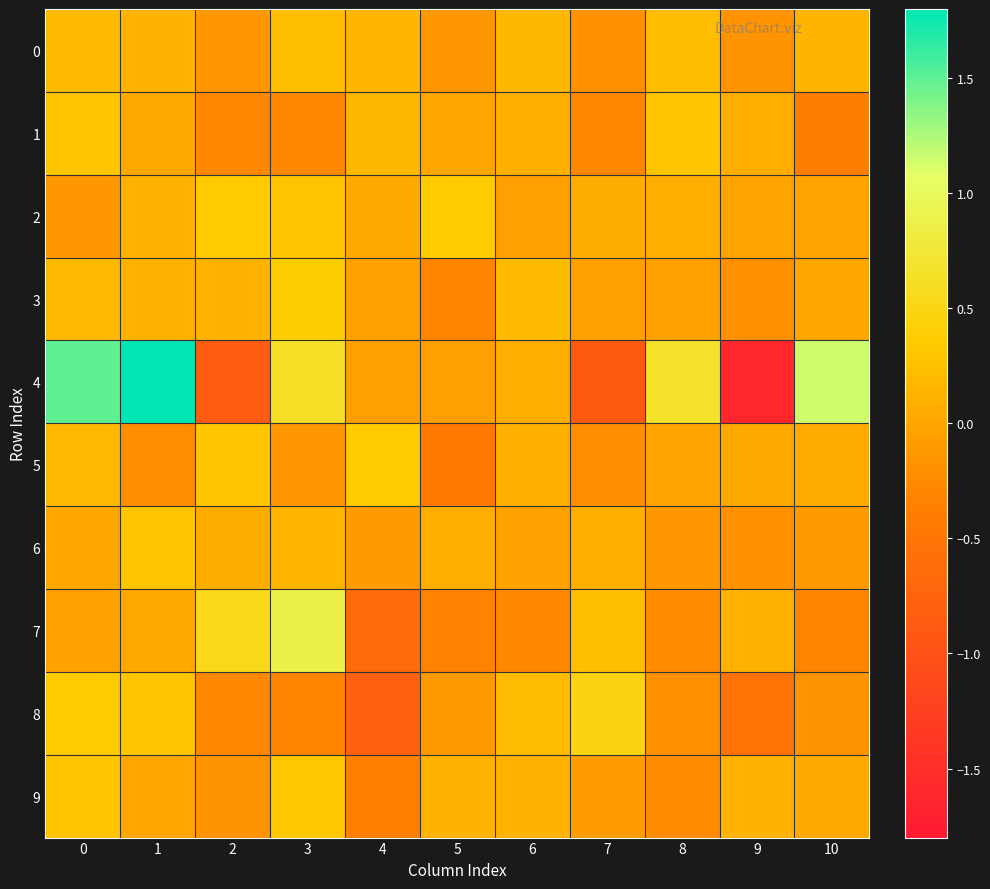

What is the greatest value displayed?

1.8